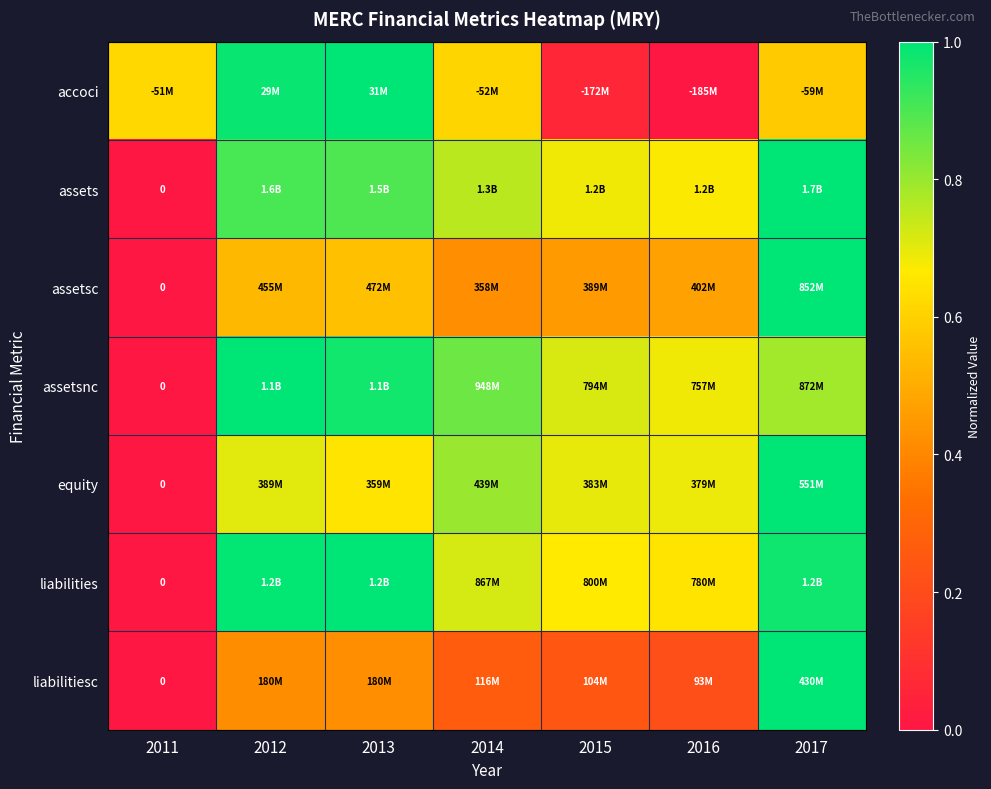

Which label corresponds to the smallest value in the chart?

2016